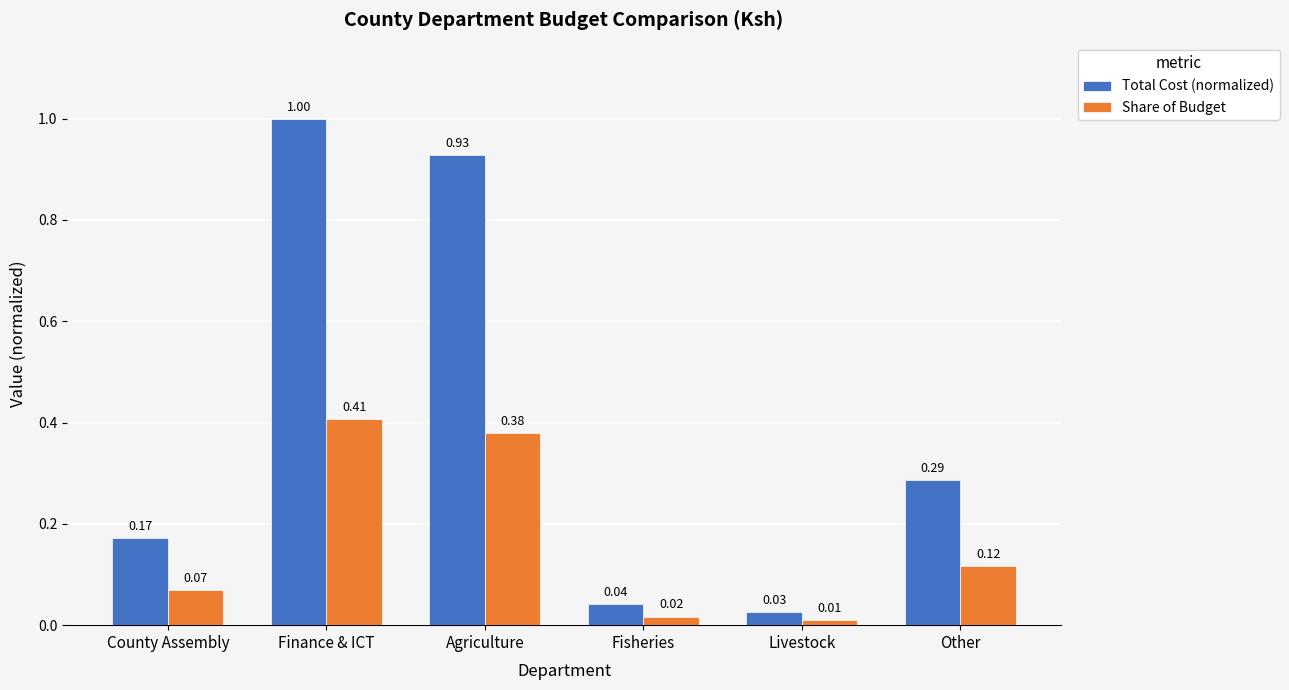

Which series has the widest spread of values?

Total Cost (normalized)